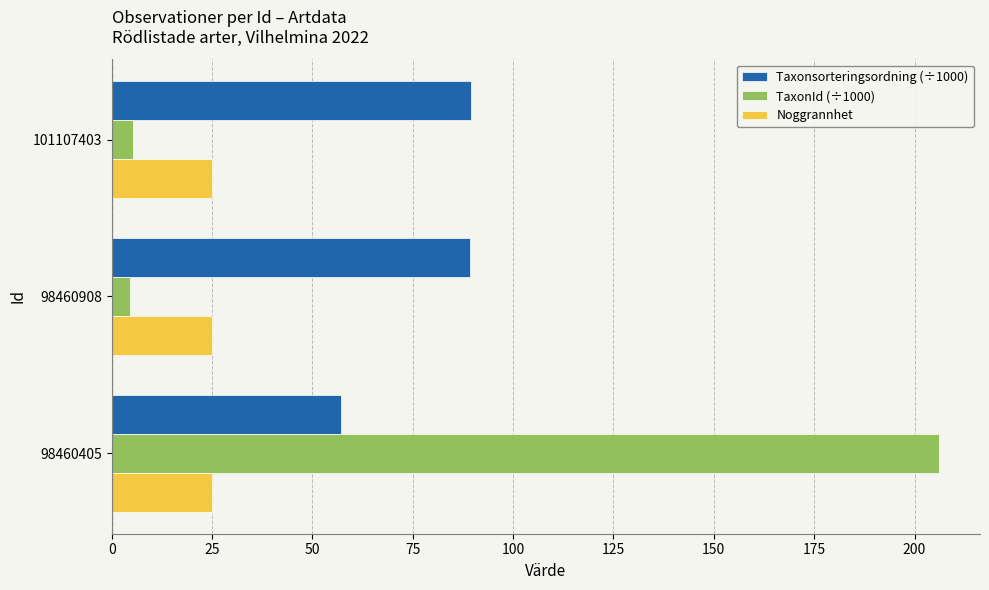

What is the average value of the Noggrannhet series?

25.0